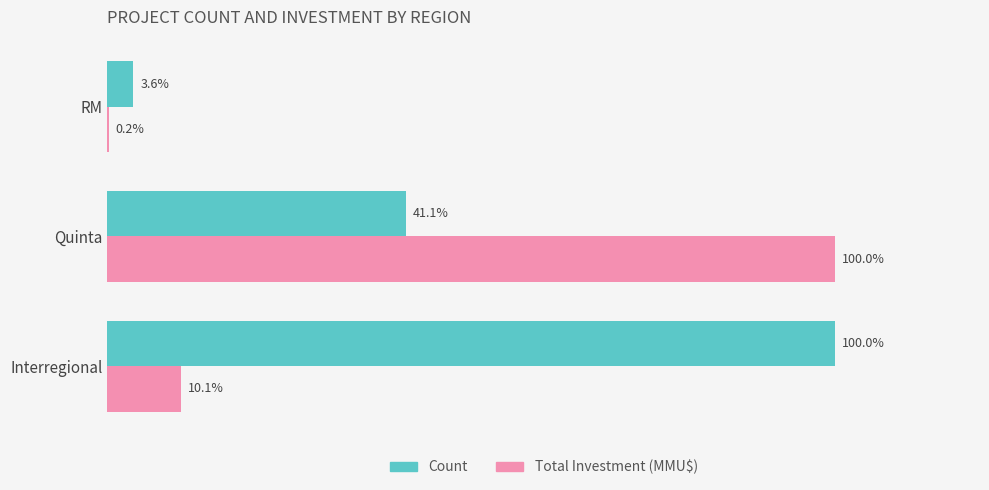

Where is Total Investment (MMU$) nearest to the value 50?

Interregional